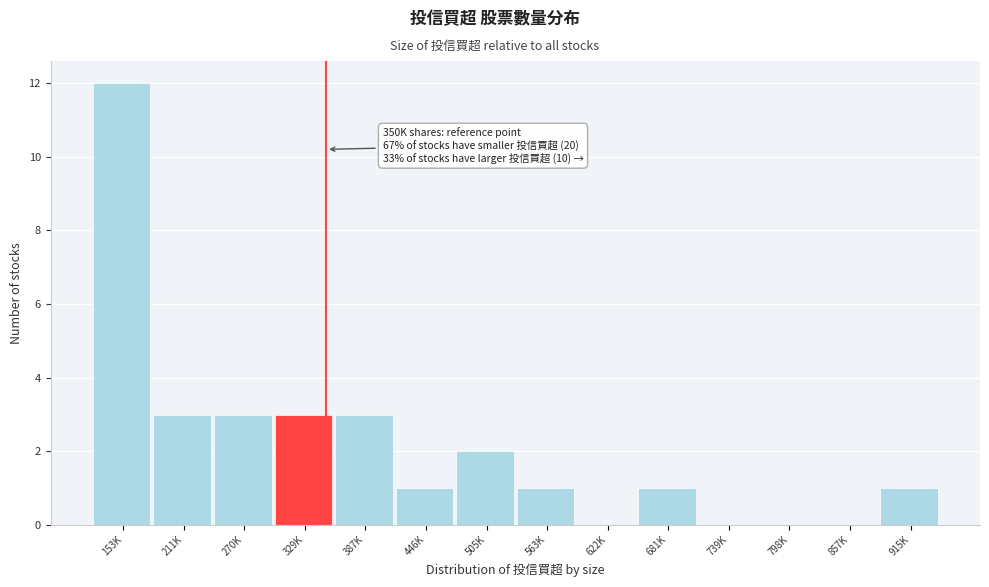

Reading left to right, list all the values displayed in this chart.

153K=12	211K=3	270K=3	329K=3	387K=3	446K=1	505K=2	563K=1	622K=0	681K=1	739K=0	798K=0	857K=0	915K=1